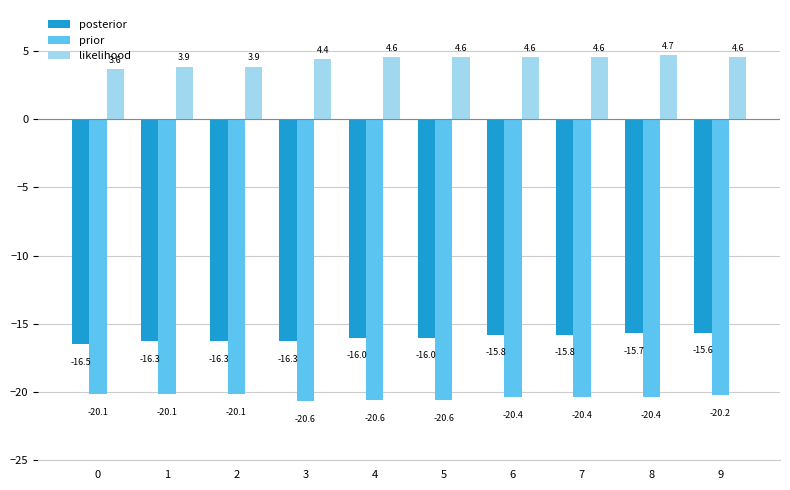

Reading left to right, extract all data points from this chart.

posterior: -16.5	-16.3	-16.3	-16.3	-16.0	-16.0	-15.8	-15.8	-15.7	-15.6
prior: -20.1	-20.1	-20.1	-20.6	-20.6	-20.6	-20.4	-20.4	-20.4	-20.2
likelihood: 3.6	3.9	3.9	4.4	4.6	4.6	4.6	4.6	4.7	4.6